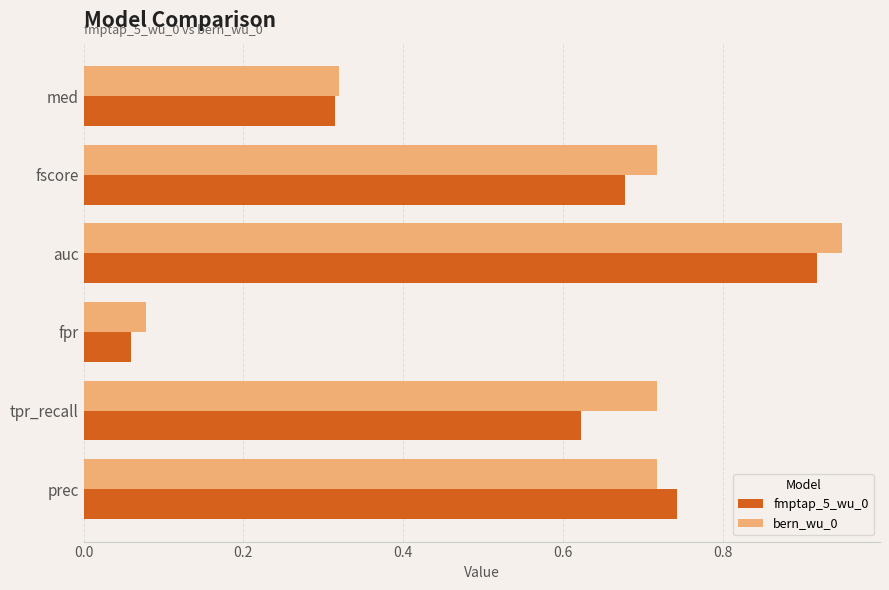

What are all the series names shown in the legend?

fmptap_5_wu_0, bern_wu_0